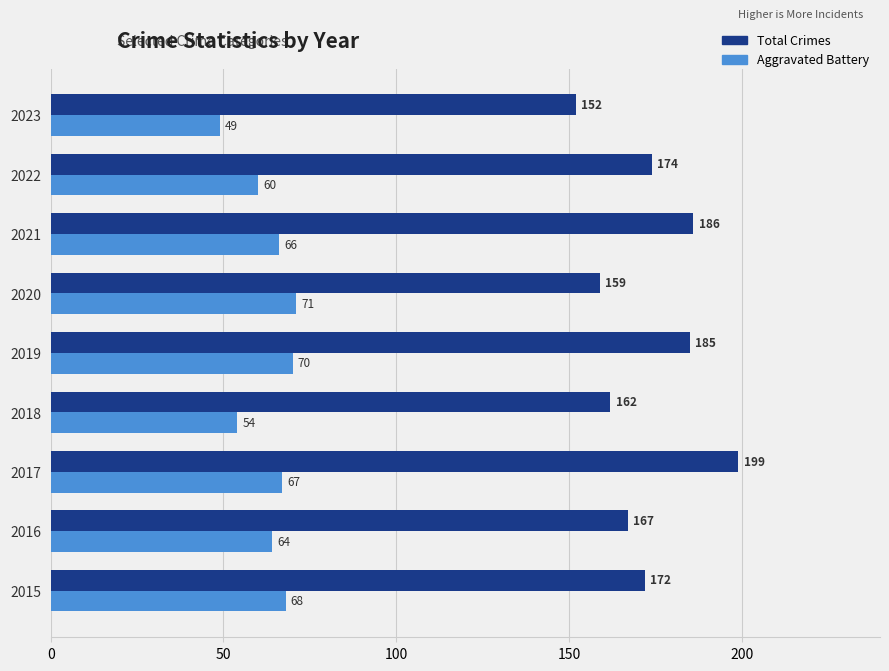

True or false: Total Crimes has a value of 159 at 2020.

True